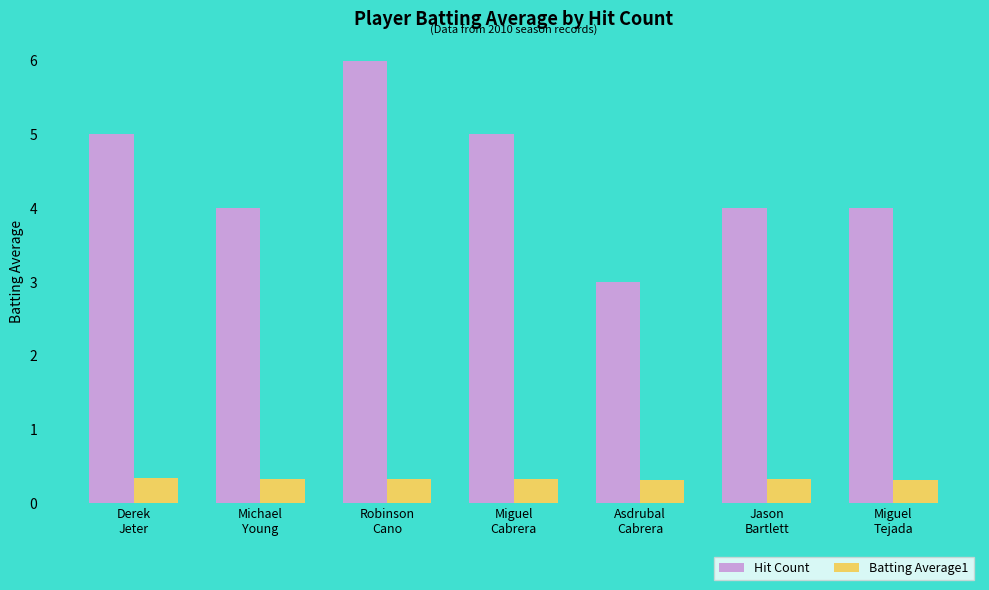

At which category is the sum across all series the highest?

Robinson
Cano